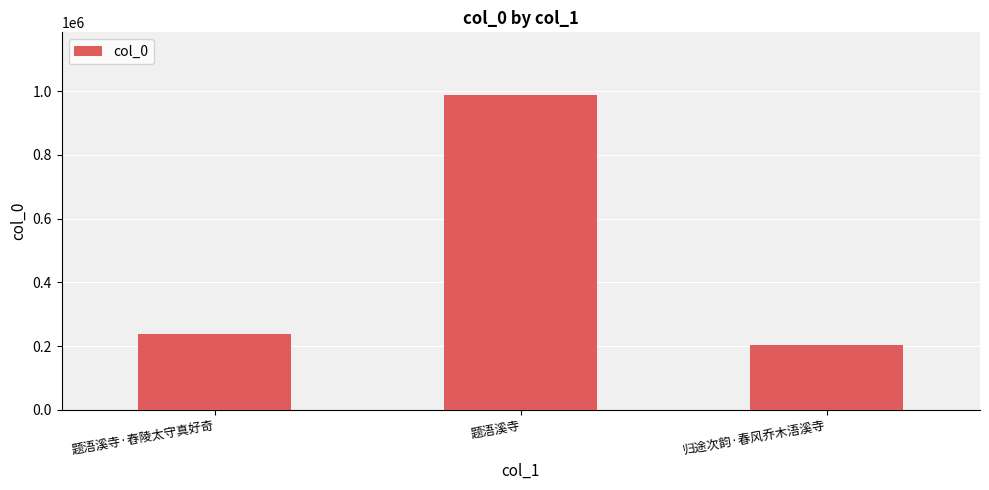

Reading left to right, what are all the values shown in this chart?

238620	987393	204758